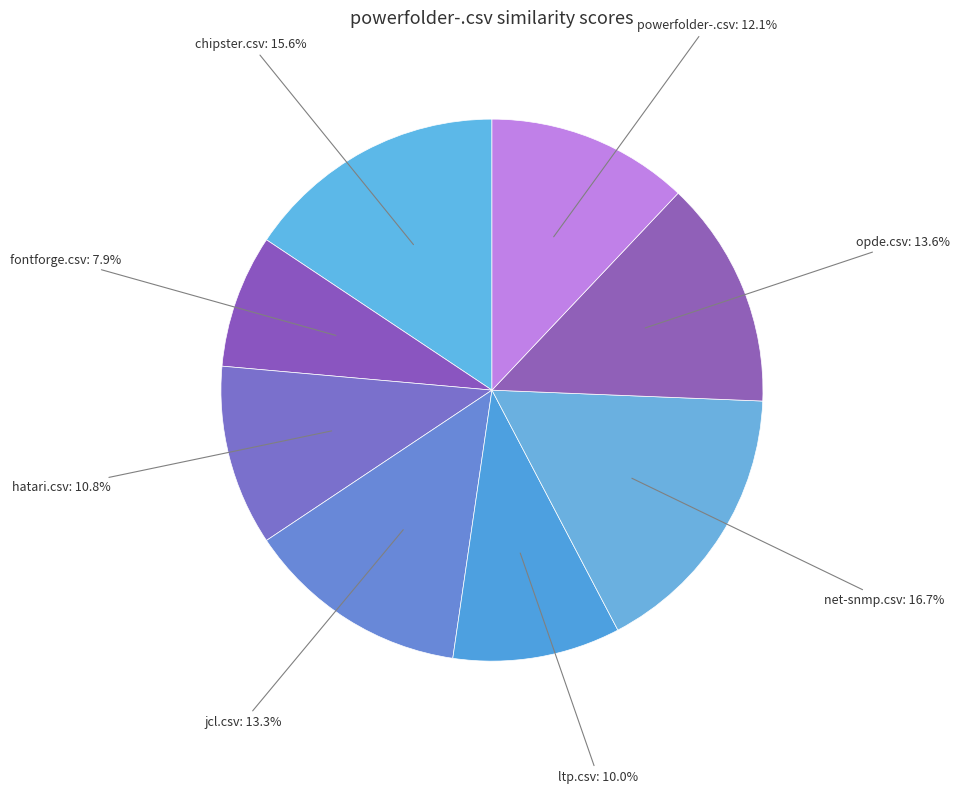

What percentage is NOT represented by powerfolder-.csv?

87.9%